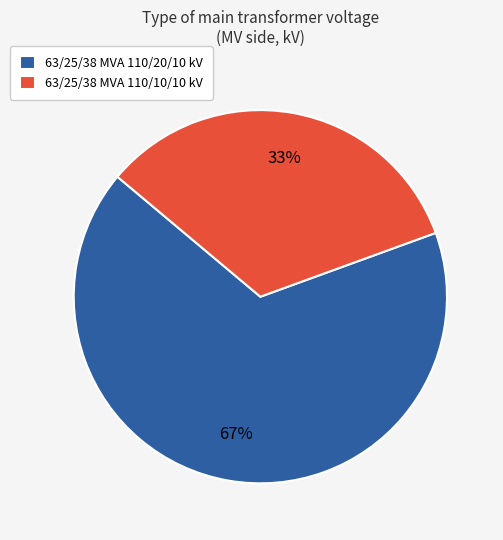

Is it true that 63/25/38 MVA 110/20/10 kV is 67% of the pie?

True